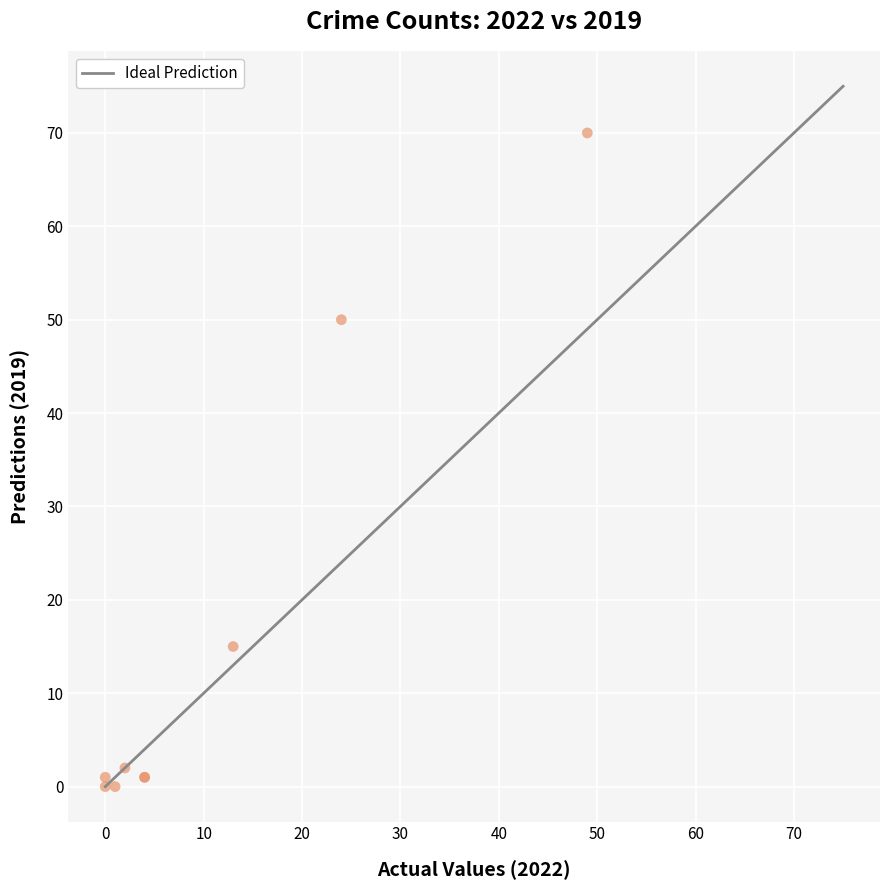

What Y value in the scatter plot is closest to 35?

50